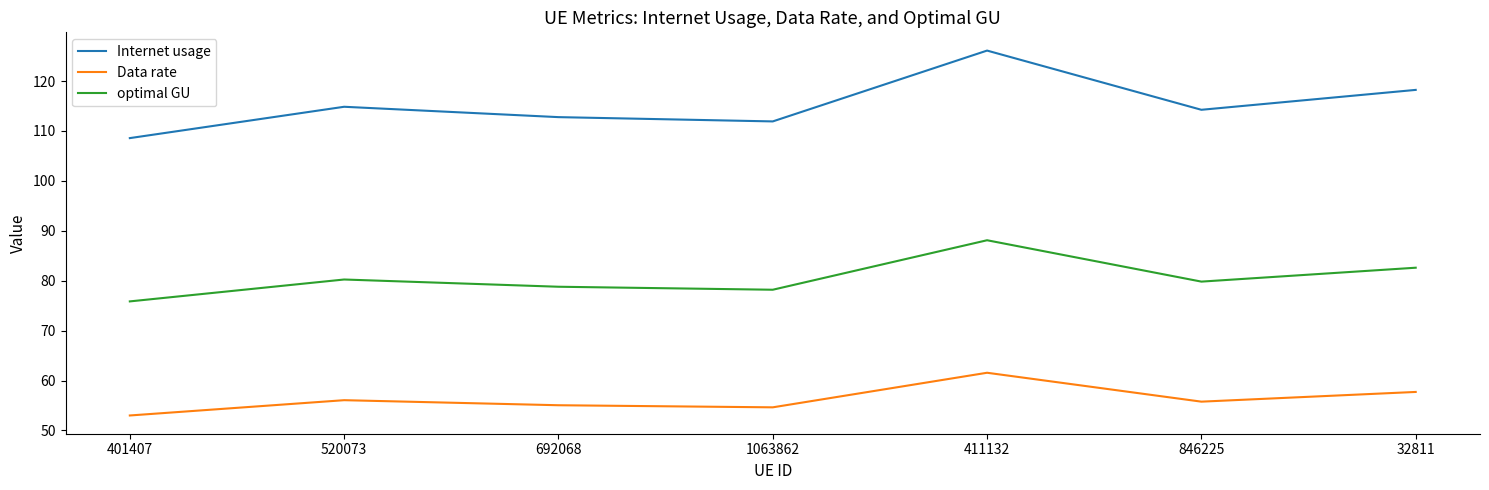

What position from the right is 401407?

7